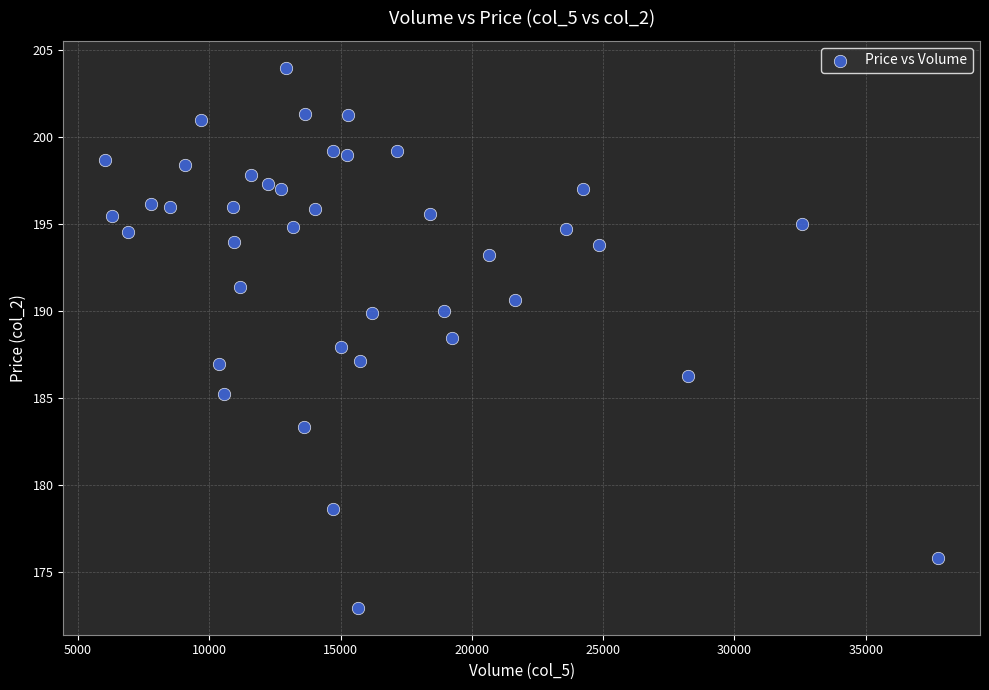

What is the range of Y values (max minus min)?

31.1